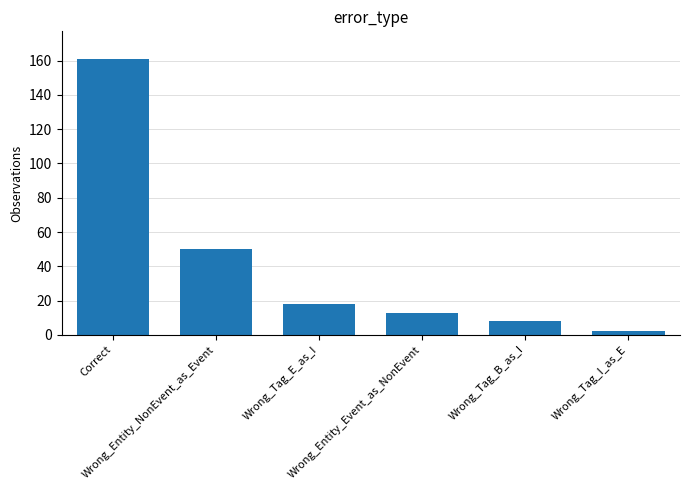

What is the label of the 6th bar from the left?

Wrong_Tag_I_as_E